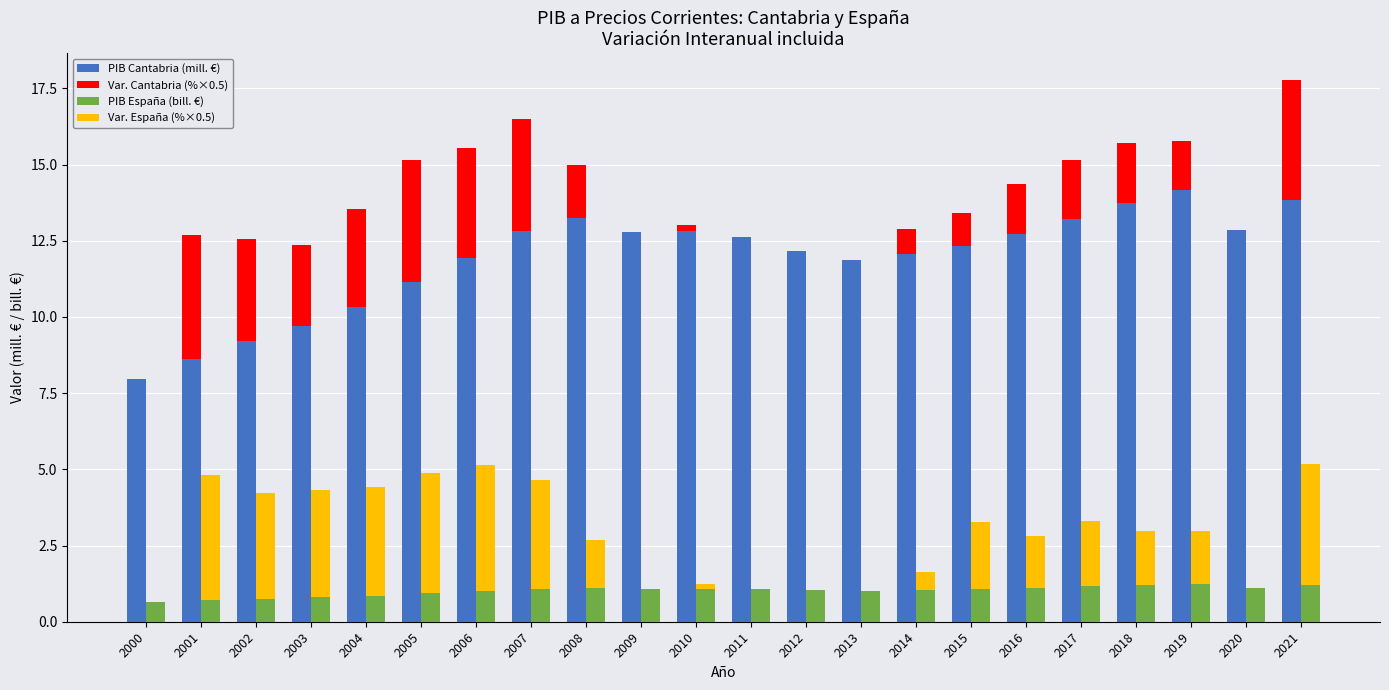

Is the value of PIB España (bill. €) at 2000 greater than the value of Var. Cantabria (%×0.5) at 2011?

Yes